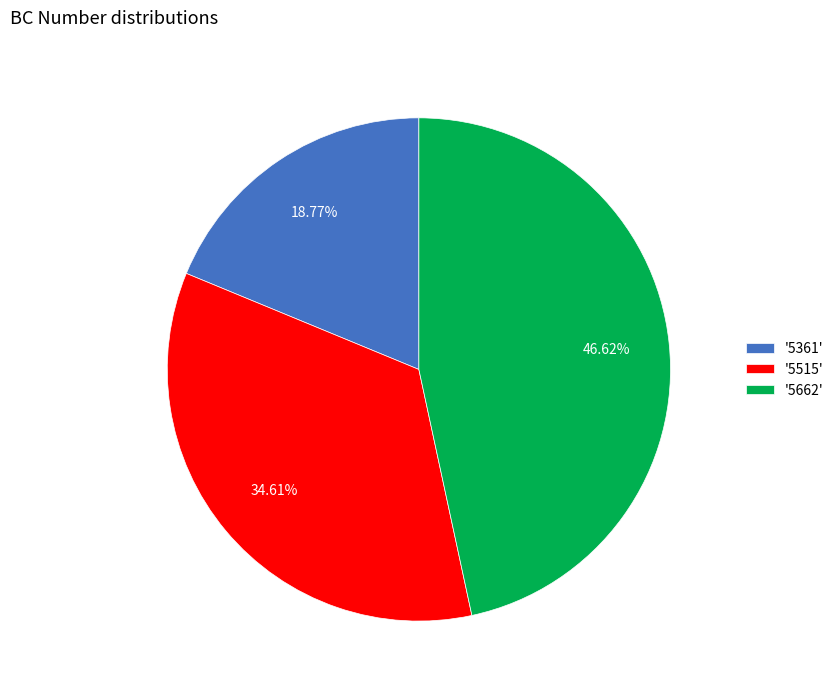

Count the number of slices in the pie.

3